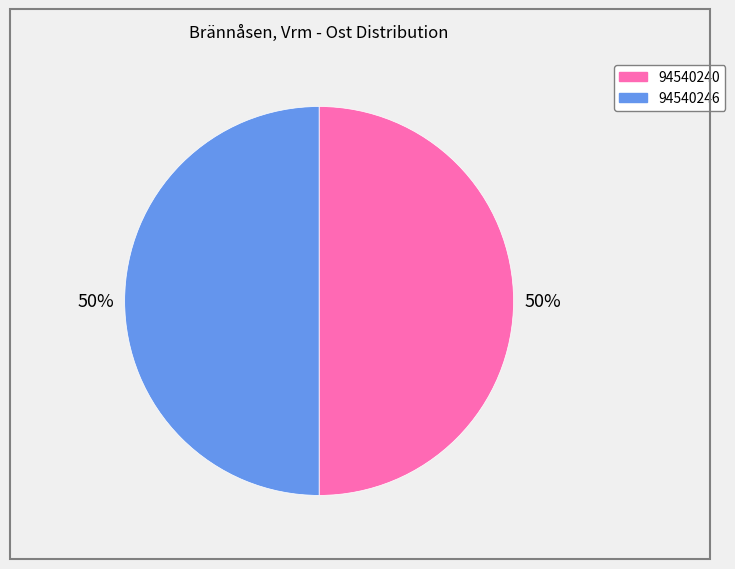

Is it true that 94540240 is 50% of the pie?

True